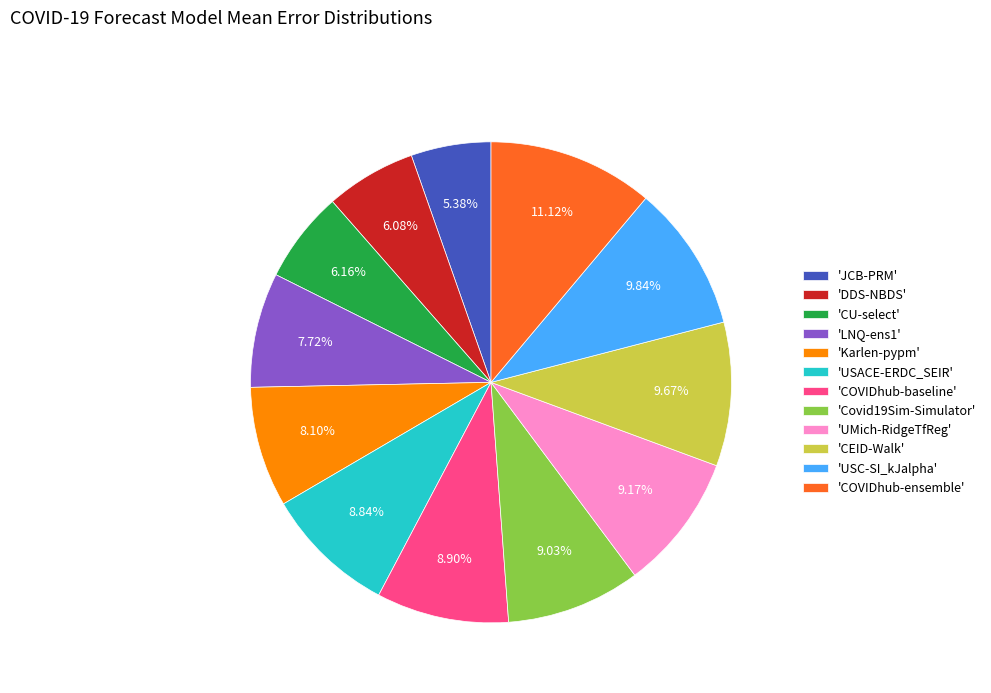

What is the largest slice in the pie chart?

'COVIDhub-ensemble'